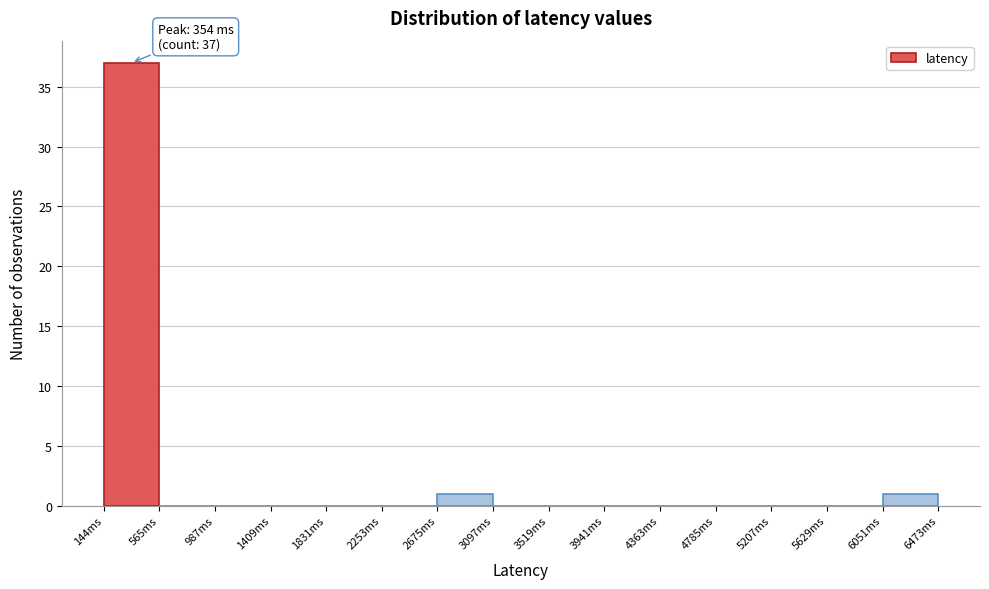

Which range on the x-axis has the tallest bar?

150 to 550